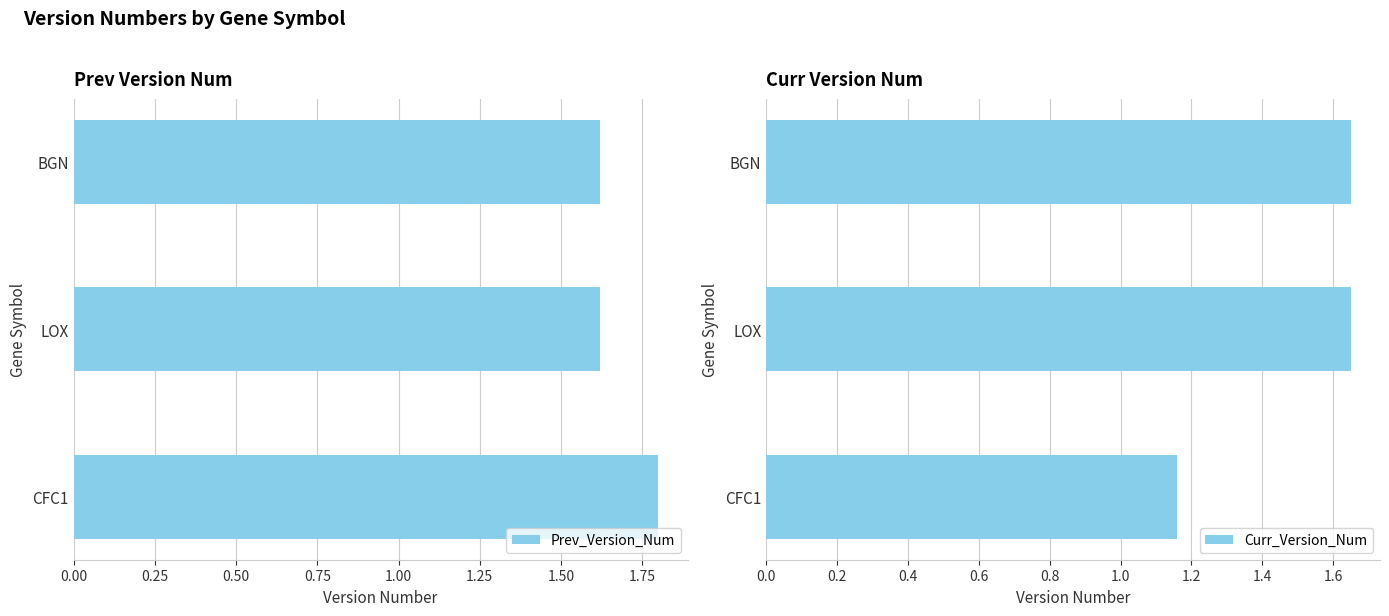

What is the sum of all Curr_Version_Num values?

4.5